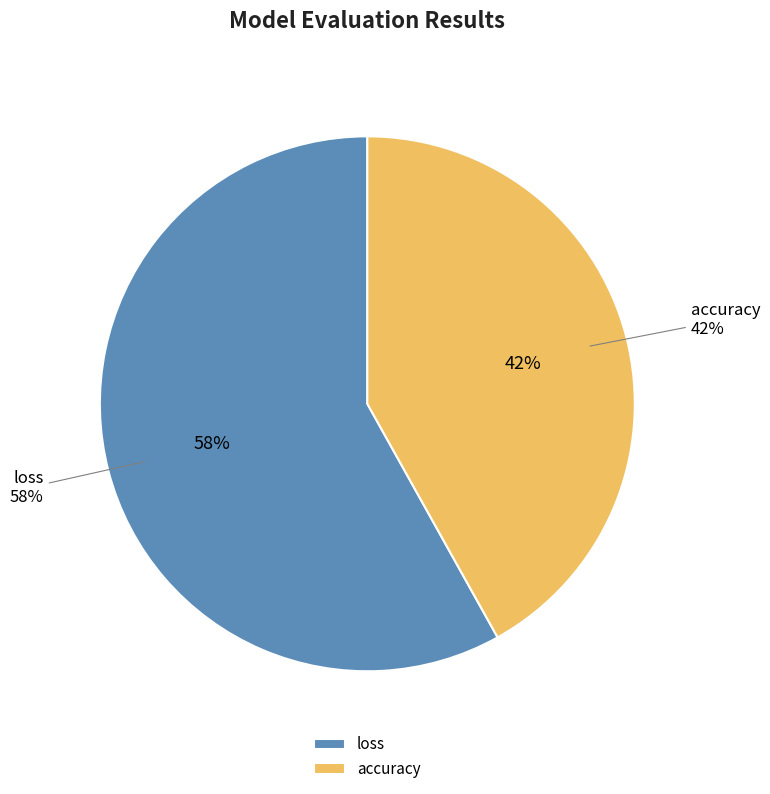

How many slices are in this pie chart?

2